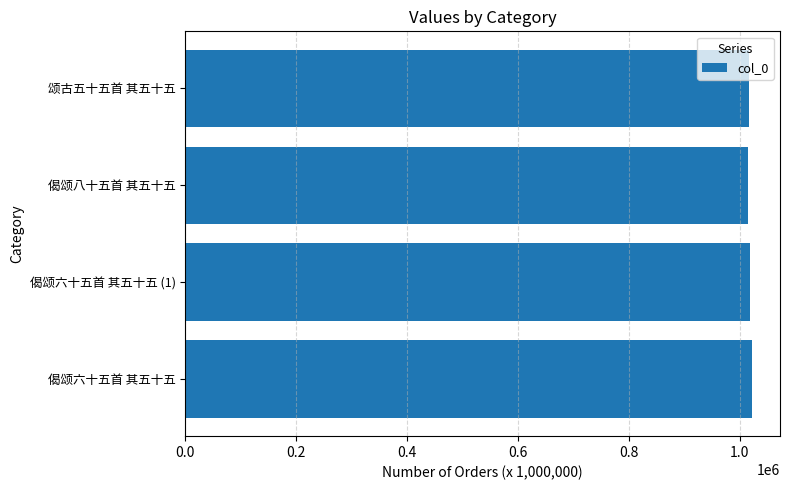

The value at 偈颂六十五首 其五十五 is 1021586. True or false?

True